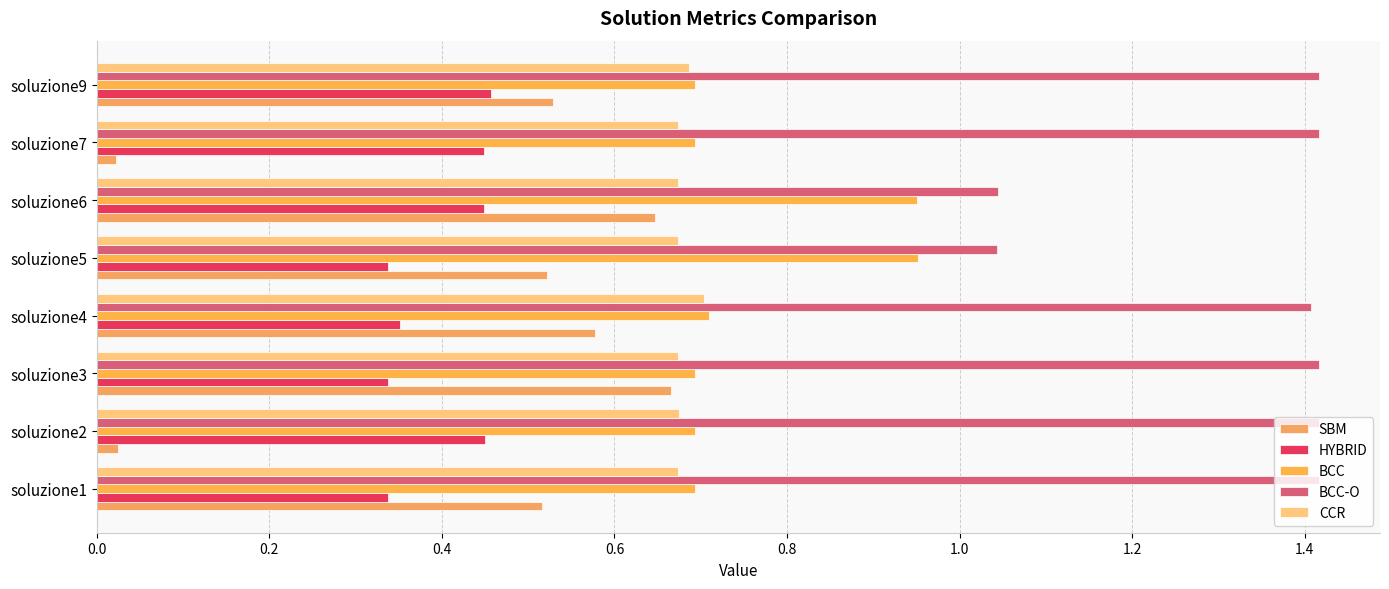

How many data points does each series have?

8